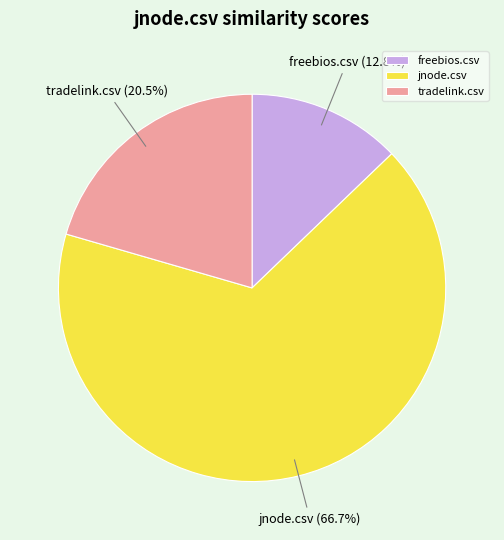

Is tradelink.csv the majority of the pie?

No